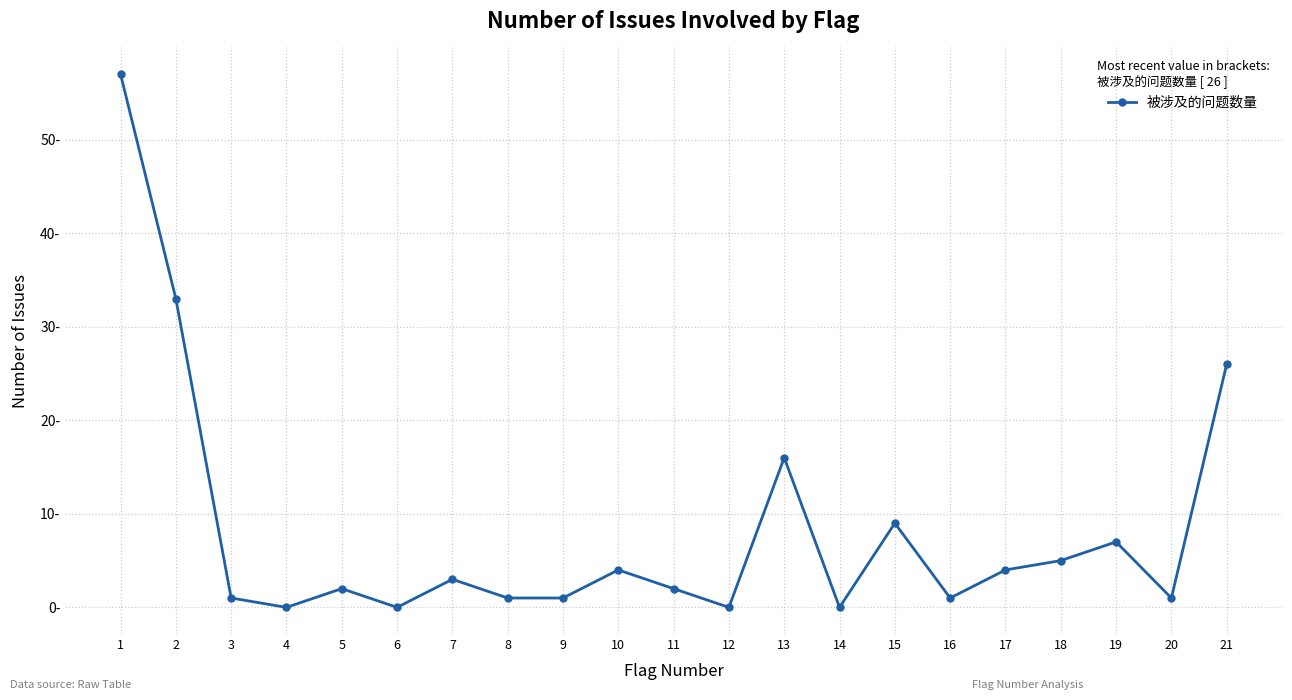

Reading left to right, what are all the values shown in this chart?

57	33	1	0	2	0	3	1	1	4	2	0	16	0	9	1	4	5	7	1	26